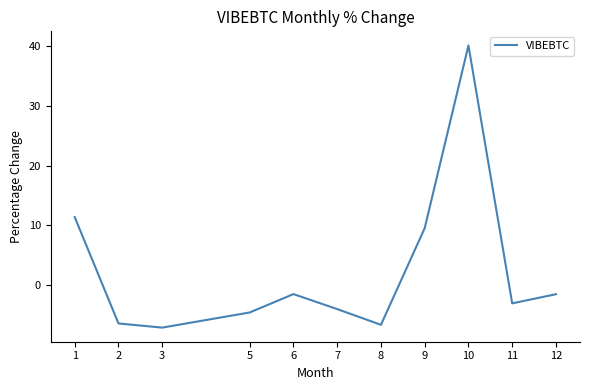

What is the change in value from 1 to 10?

+28.7